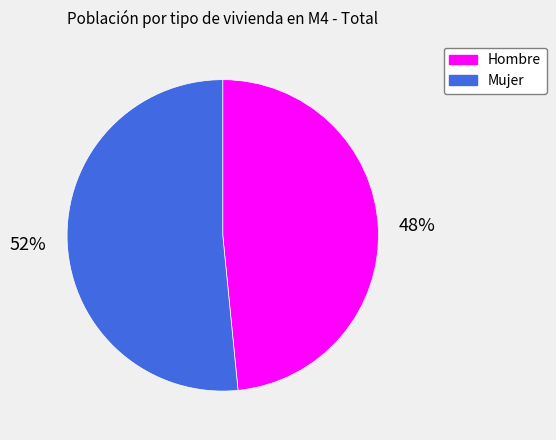

Does any single category account for the majority?

Yes